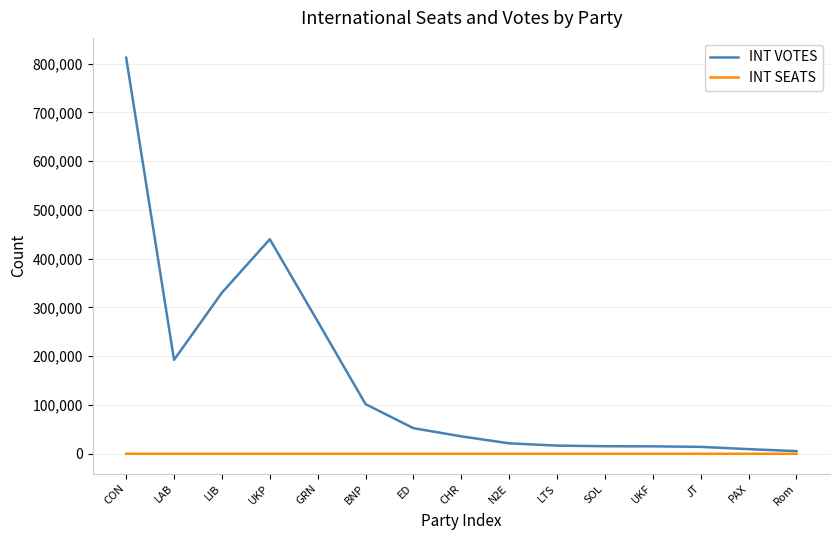

At which category does the chart reach its peak across all series?

CON